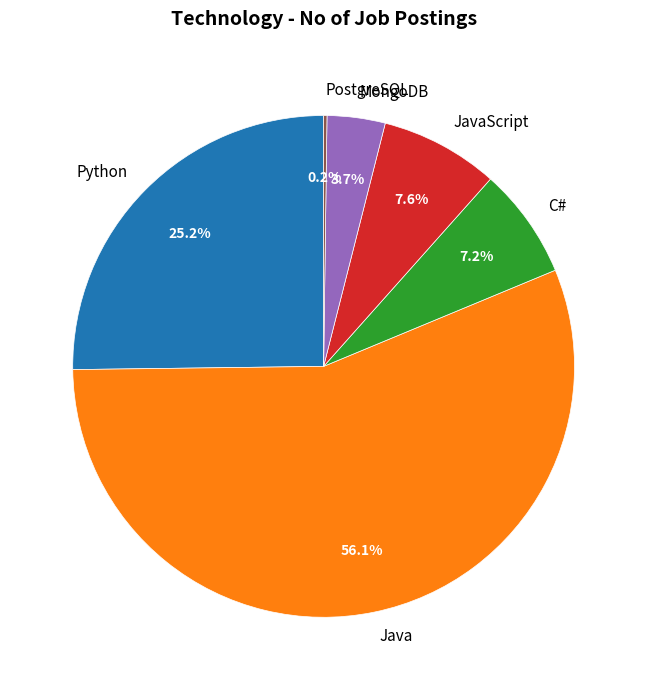

Is the sum of C# and Java greater than half?

Yes